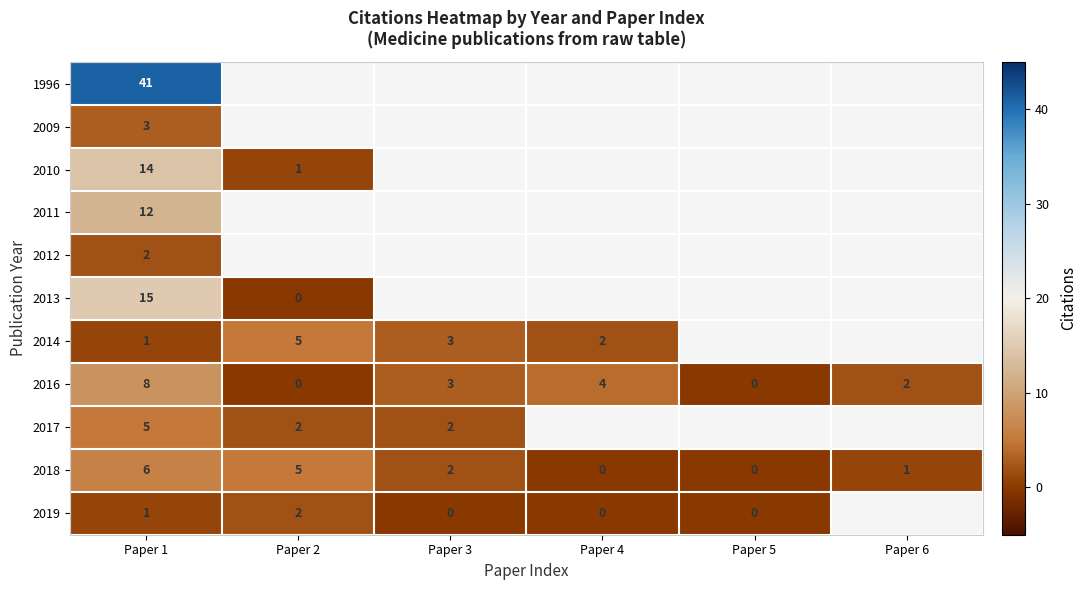

What is the greatest value displayed?

41.0